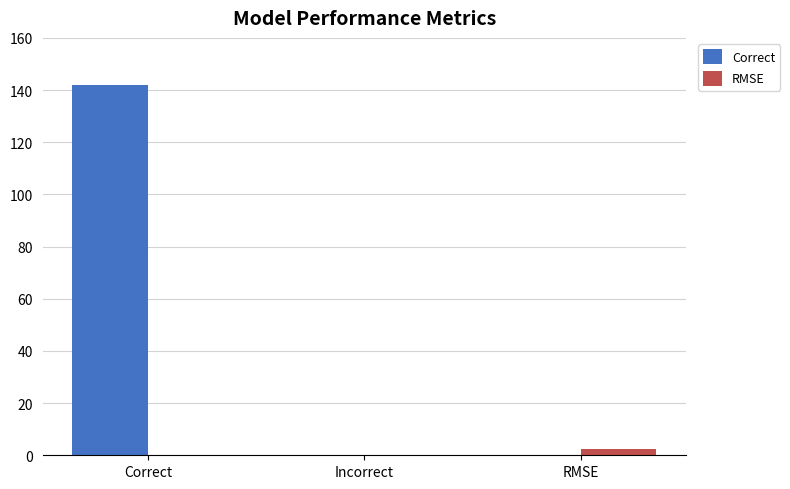

Which series has the largest range (max minus min)?

Correct